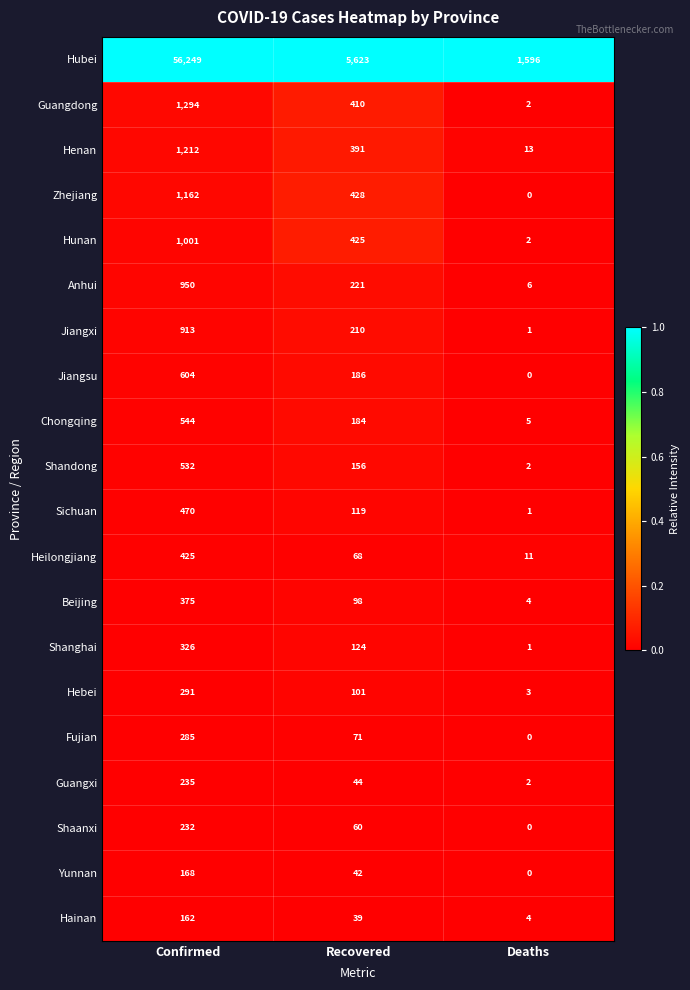

At which category is the sum across all series the highest?

Confirmed